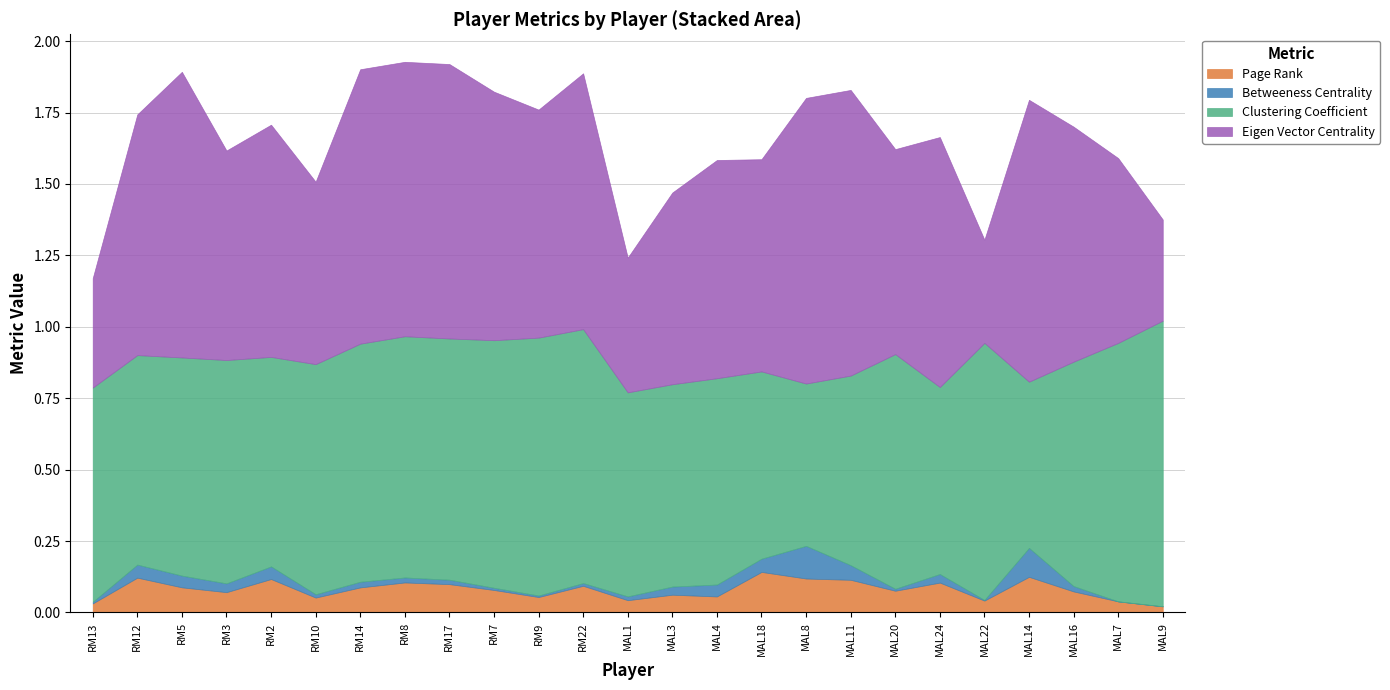

Which category has the lowest value in the Clustering Coefficient series?

MAL8